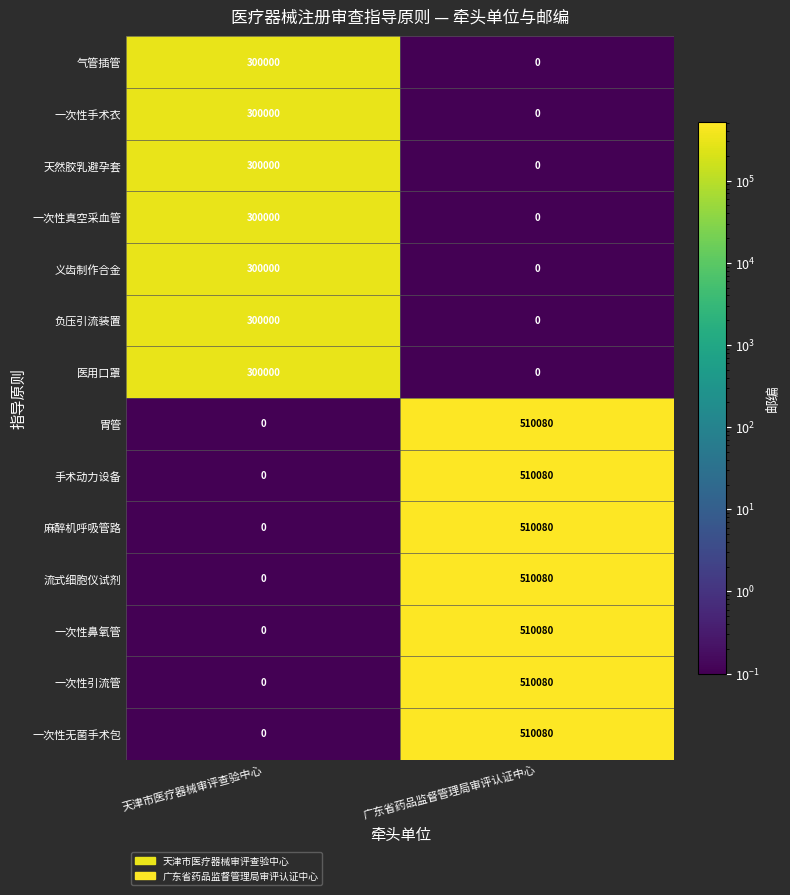

Which category has the highest value across all series?

广东省药品监督管理局审评认证中心